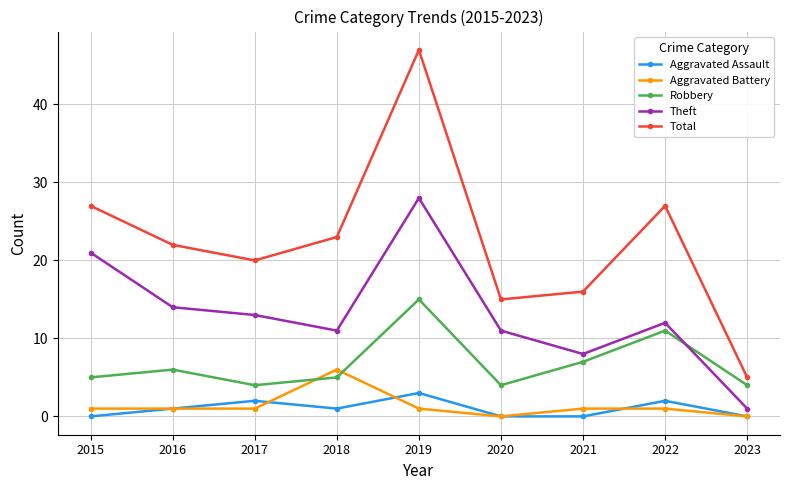

What is the difference between the maximum and minimum values in the Aggravated Battery series?

6